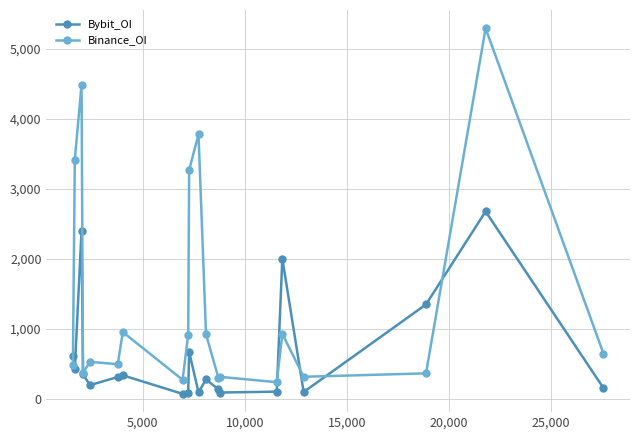

Rank the series by their maximum value, from highest to lowest.

Binance_OI, Bybit_OI